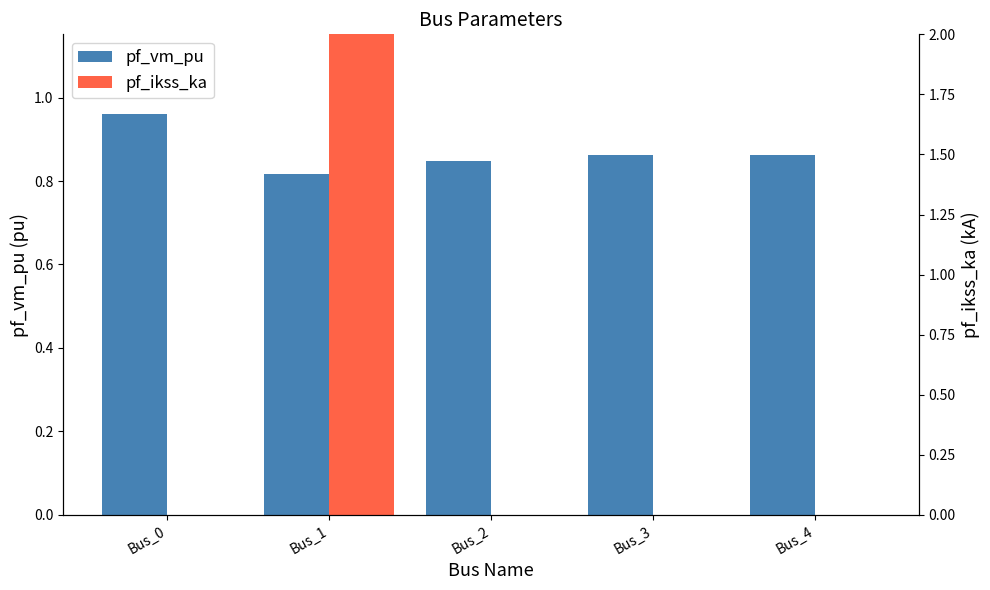

How many groups of bars are there?

5